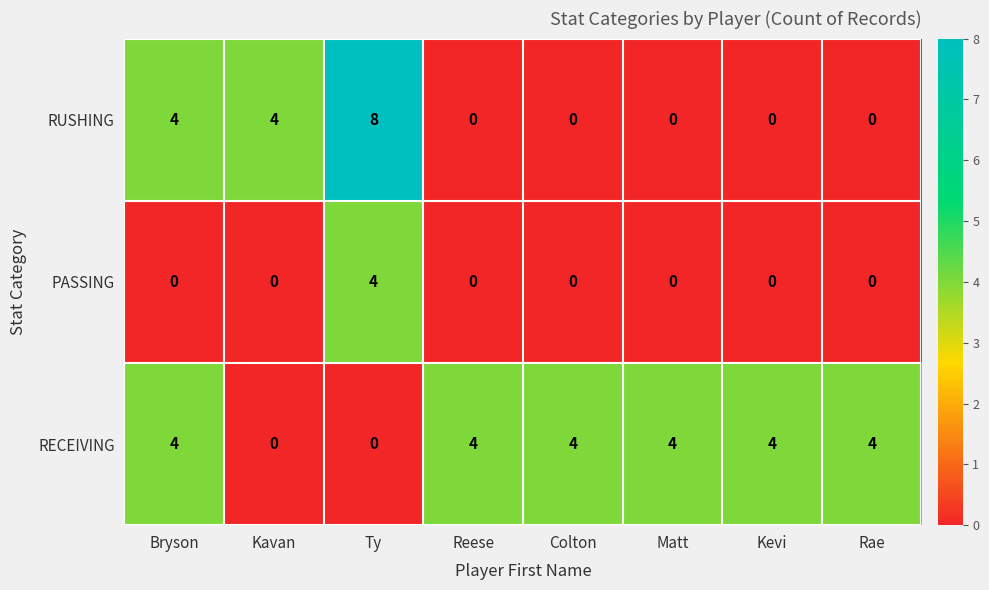

True or false: RECEIVING has a value of 6 at Kevi.

False